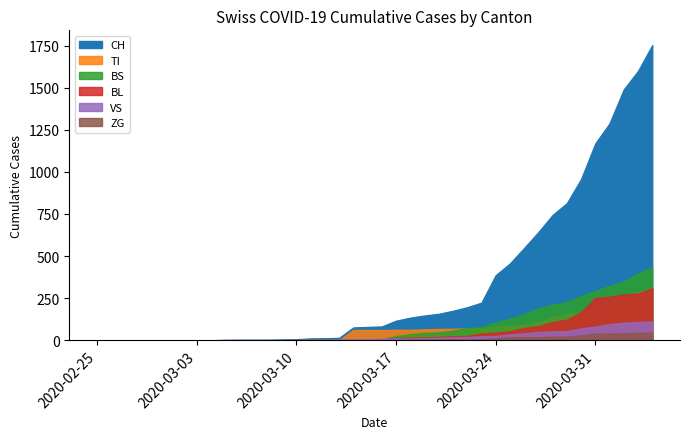

What is the approximate value of VS at 2020-04-02?

104